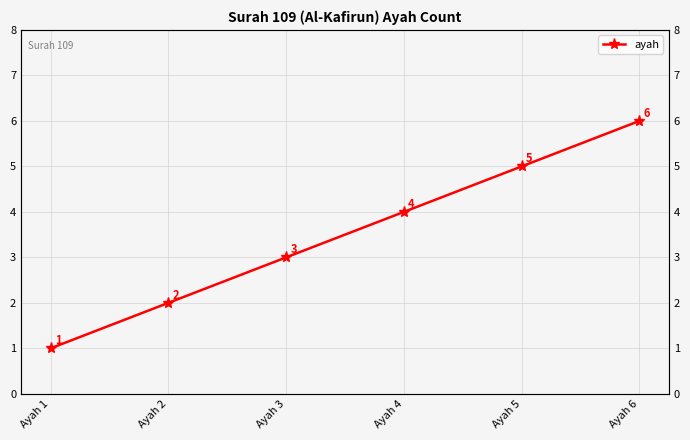

What is the value of the 6th point from the left?

6